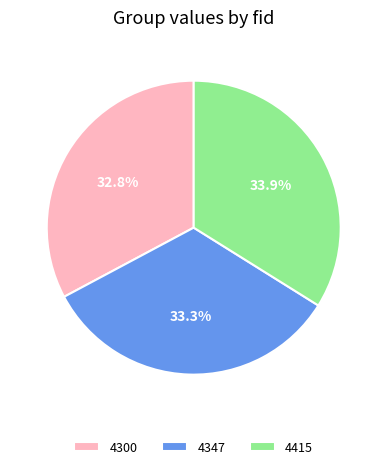

Which category has the smallest portion of the pie?

4300